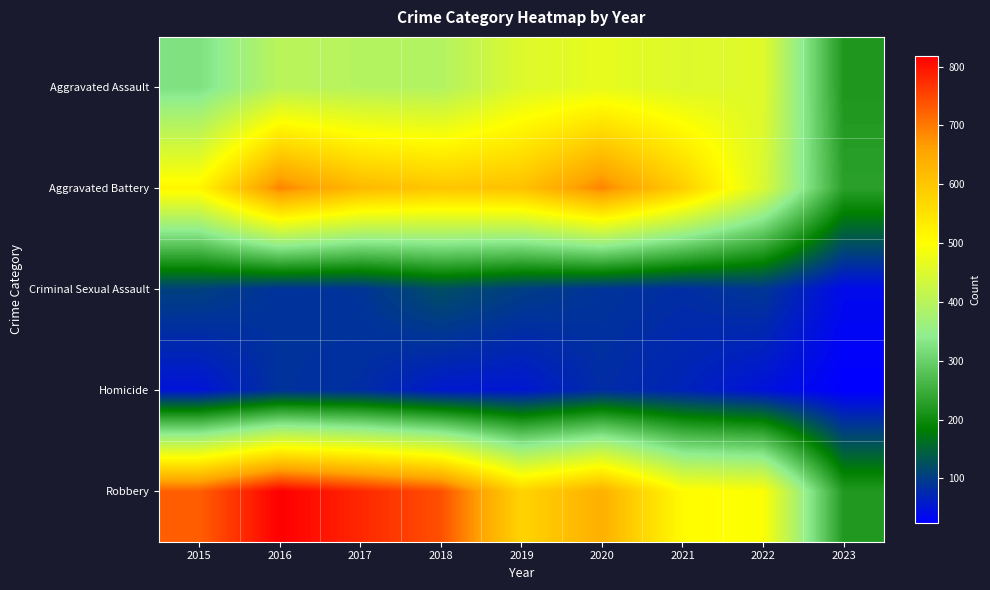

Which category has the highest value across all series?

2016